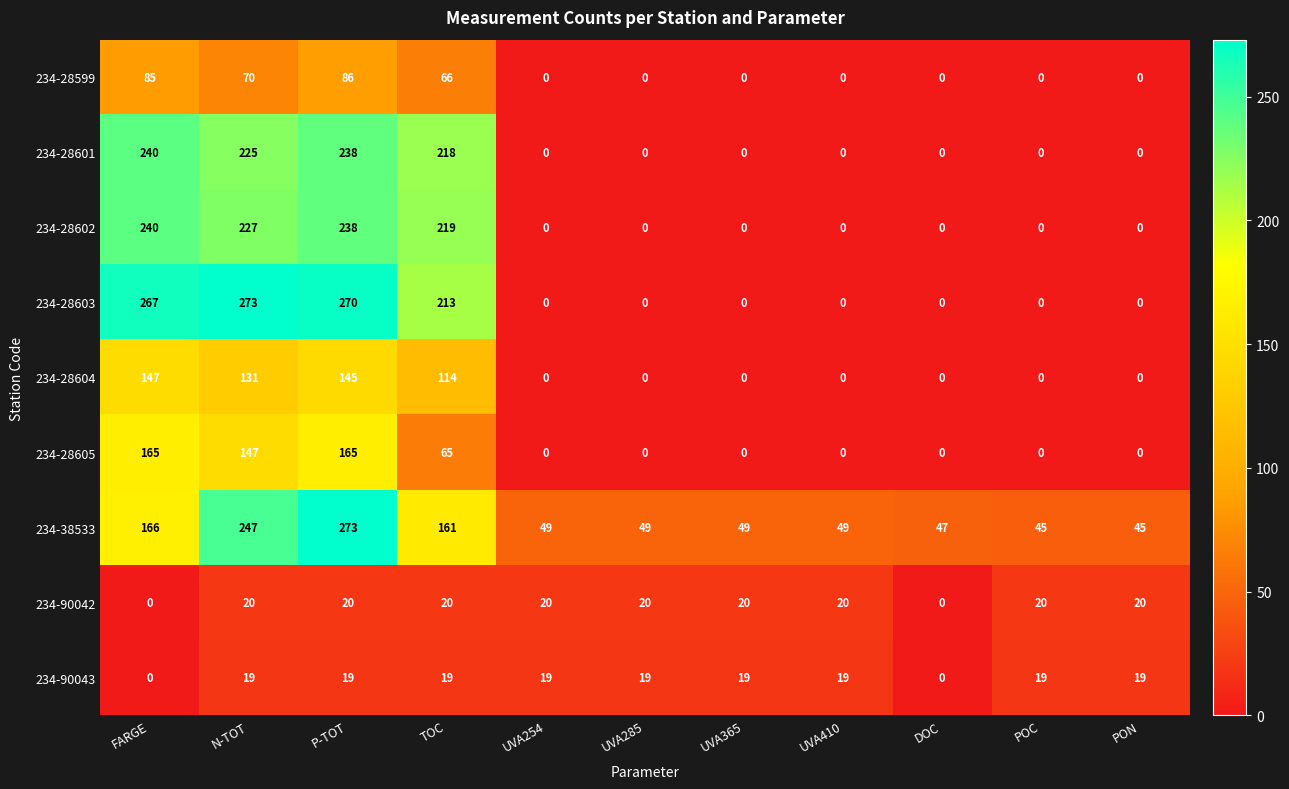

Which series has the largest range (max minus min)?

234-28603